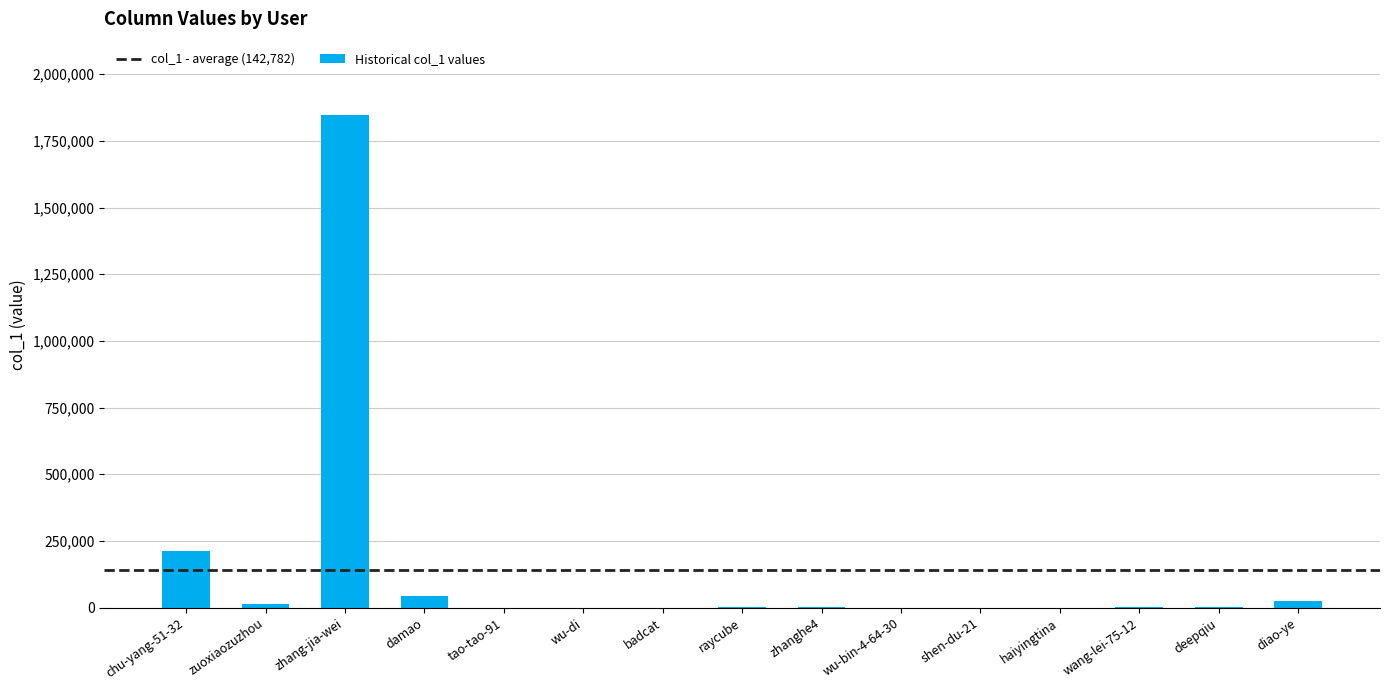

At which label is the value closest to 922477?

chu-yang-51-32